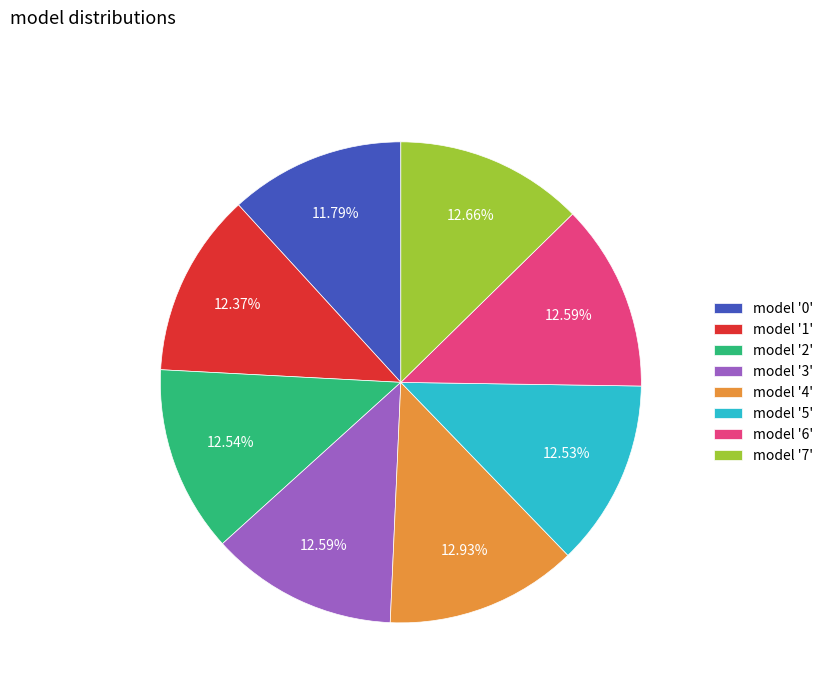

Do model '5' and model '6' together represent more than half of the pie?

No